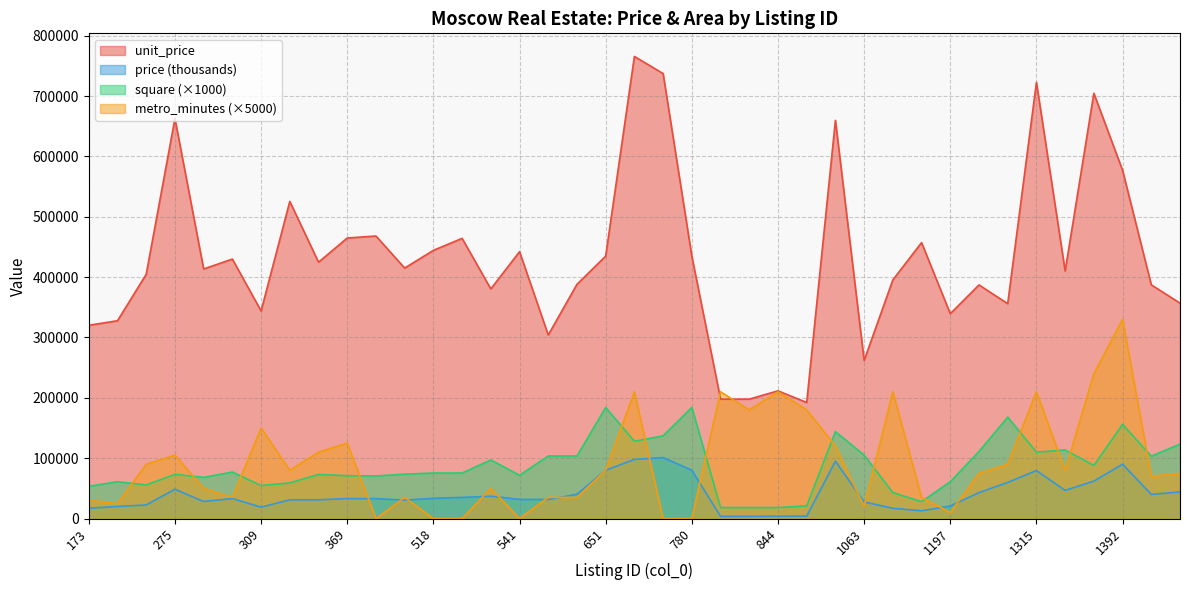

Which category has the highest value across all series?

653